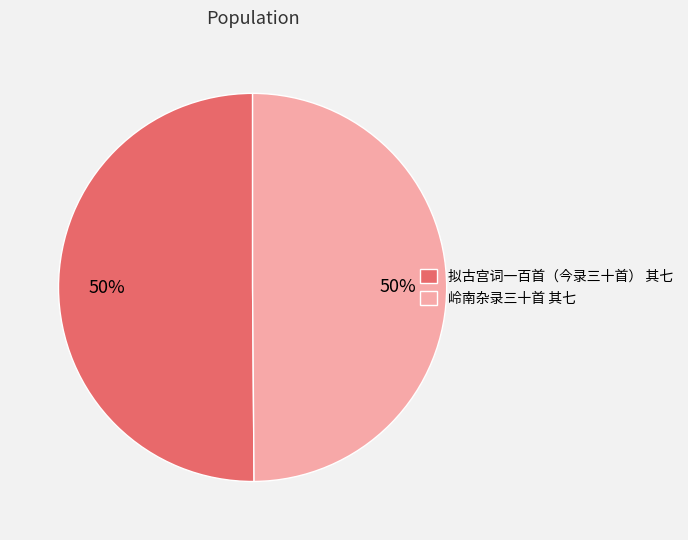

The 拟古宫词一百首（今录三十首） 其七 slice represents 57% of the pie. True or false?

False